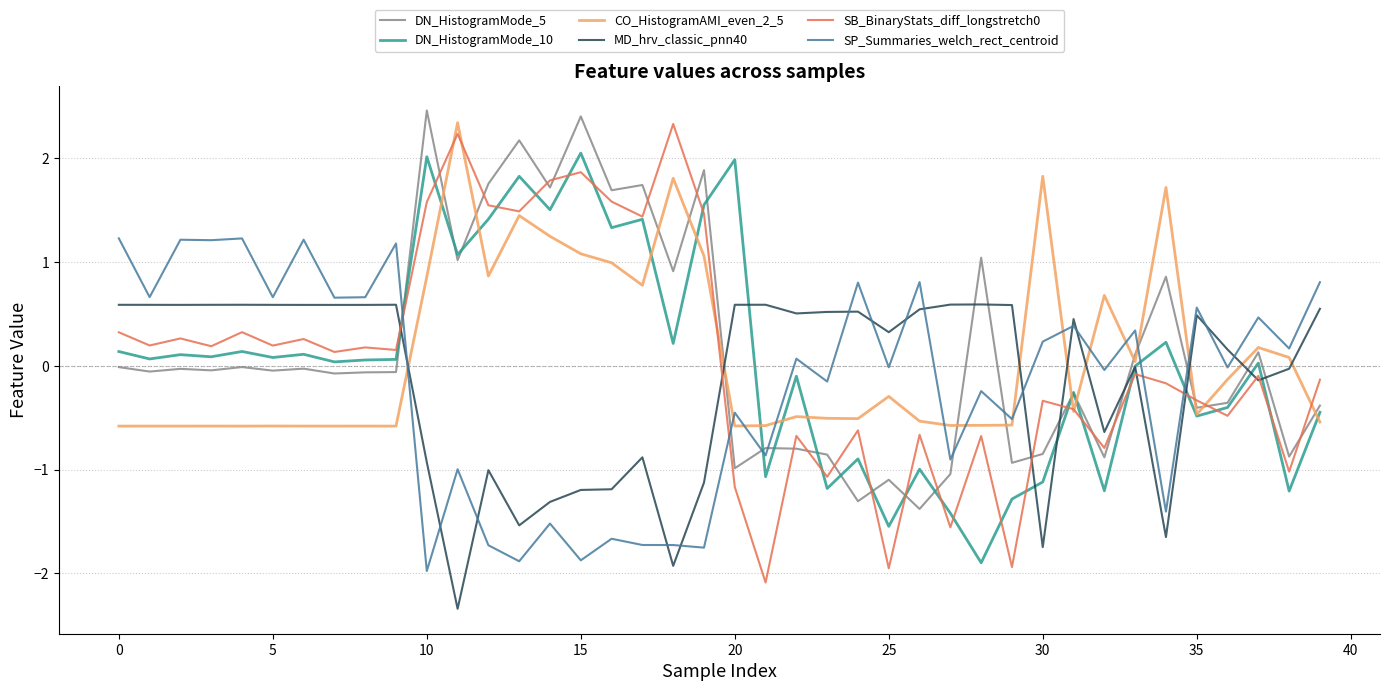

What is the smallest value displayed?

-2.3